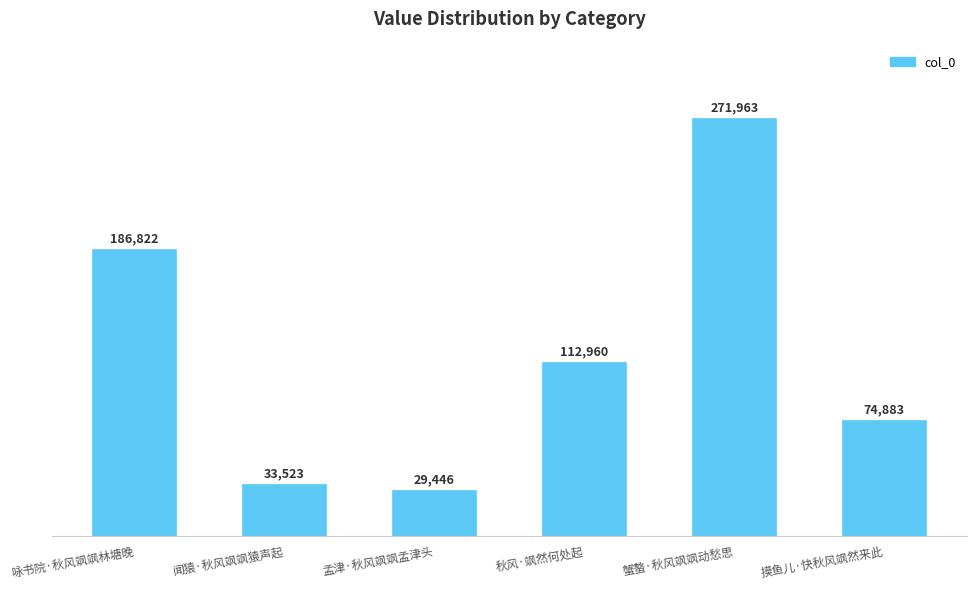

List the labels in order of value, largest first.

蟹螯·秋风飒飒动愁思, 咏书院·秋风飒飒林塘晚, 秋风·飒然何处起, 摸鱼儿·快秋风飒然来此, 闻猿·秋风飒飒猿声起, 孟津·秋风飒飒孟津头